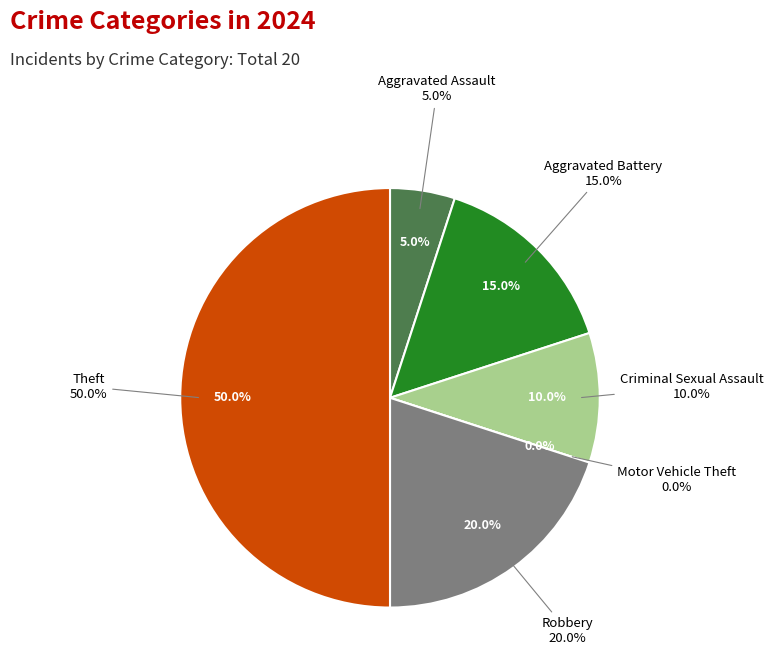

The Robbery slice represents 10% of the pie. True or false?

False